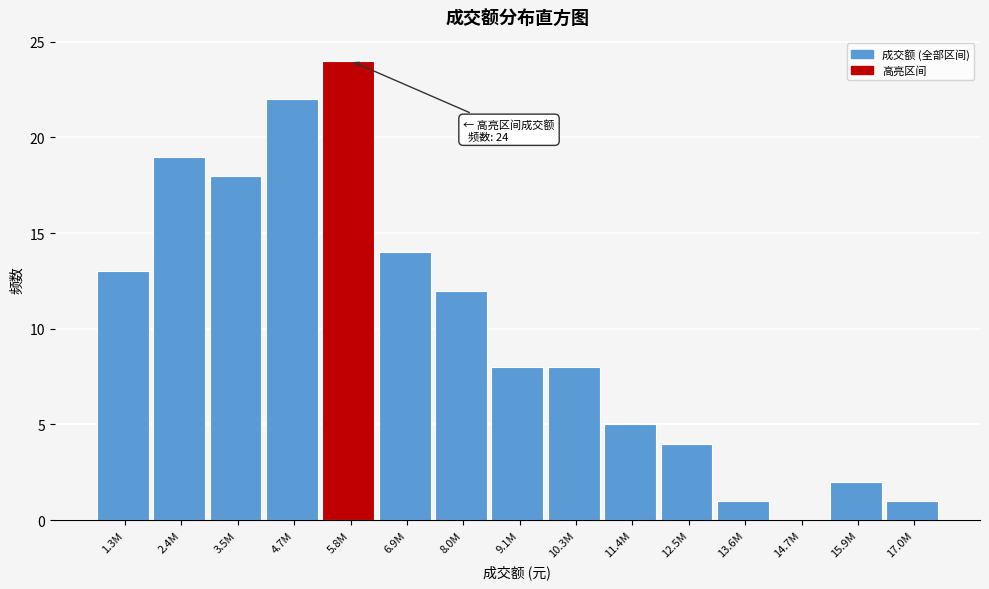

Reading left to right, transcribe all the data shown in this chart.

1.3M=13	2.4M=19	3.5M=18	4.7M=22	5.8M=24	6.9M=14	8.0M=12	9.1M=8	10.3M=8	11.4M=5	12.5M=4	13.6M=1	14.7M=0	15.9M=2	17.0M=1